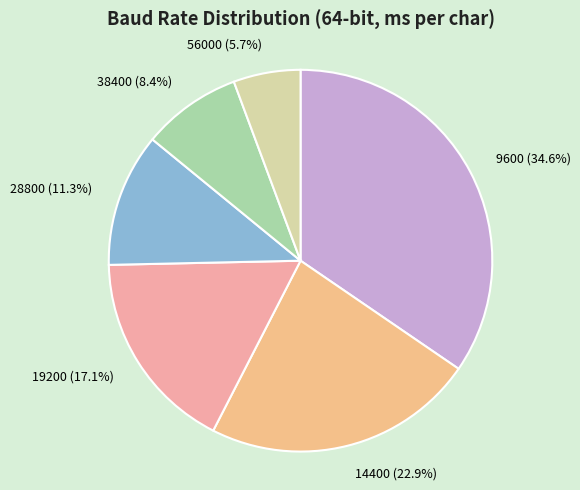

What is the total percentage of 19200 and 9600?

51.7%